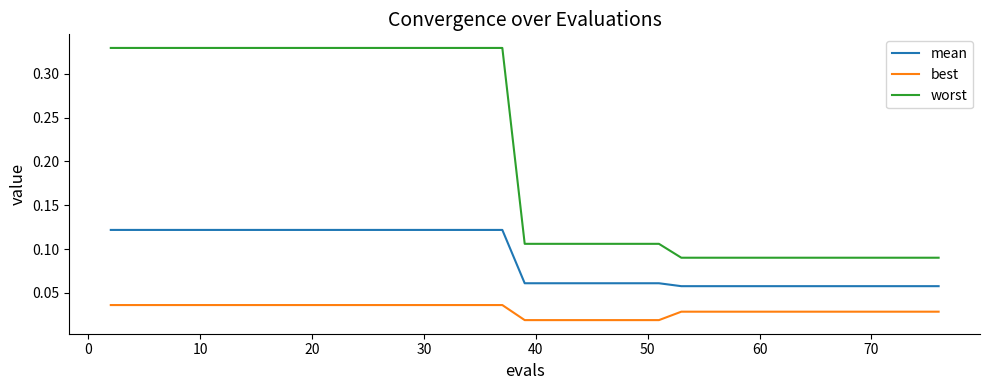

List the series in order of their peak value, highest first.

worst, mean, best